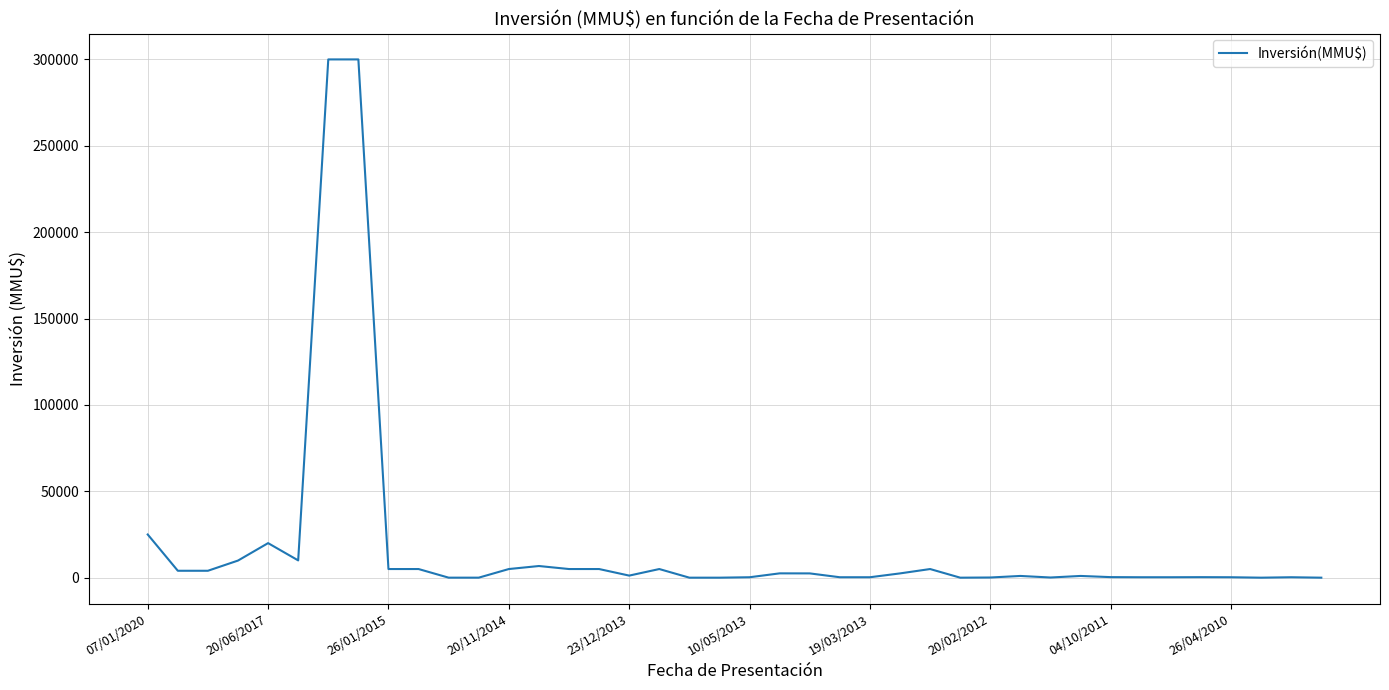

What is the maximum value shown in the chart?

300000